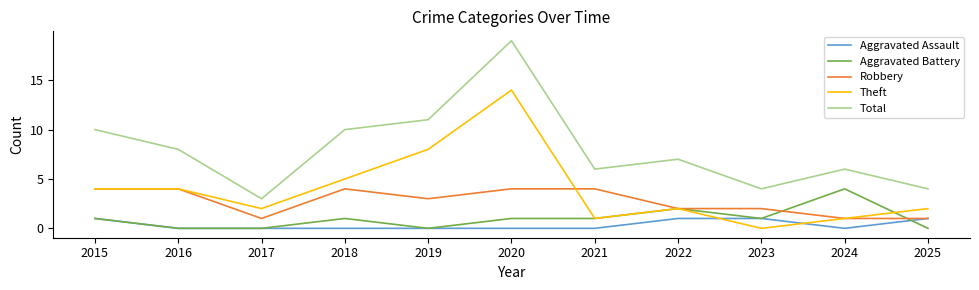

Which series has the widest spread of values?

Total